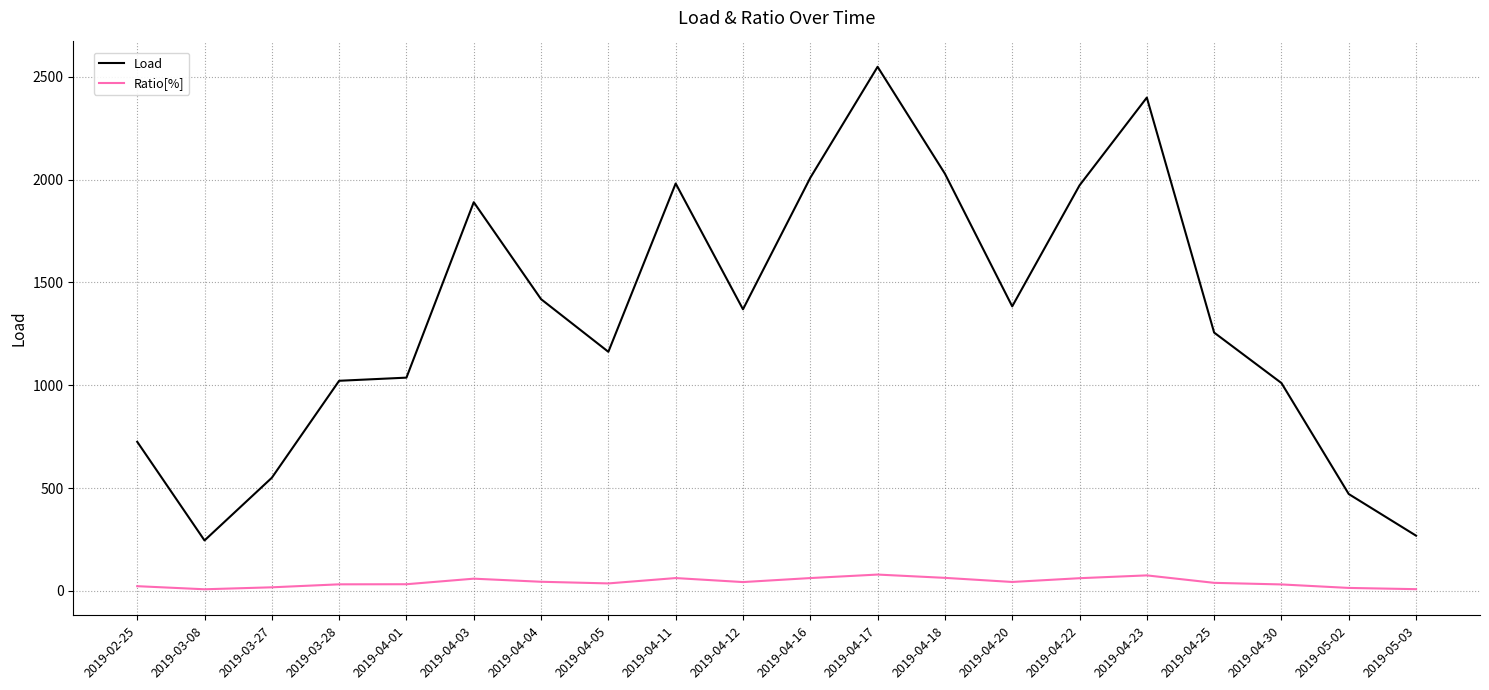

Which series has the widest spread of values?

Load